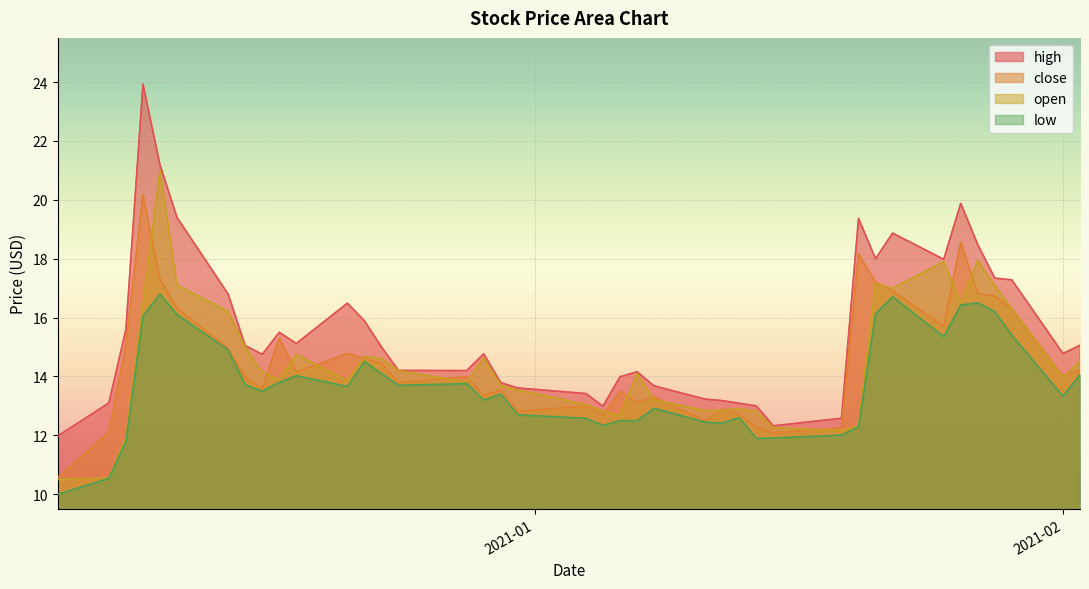

What is the smallest value displayed?

10.0